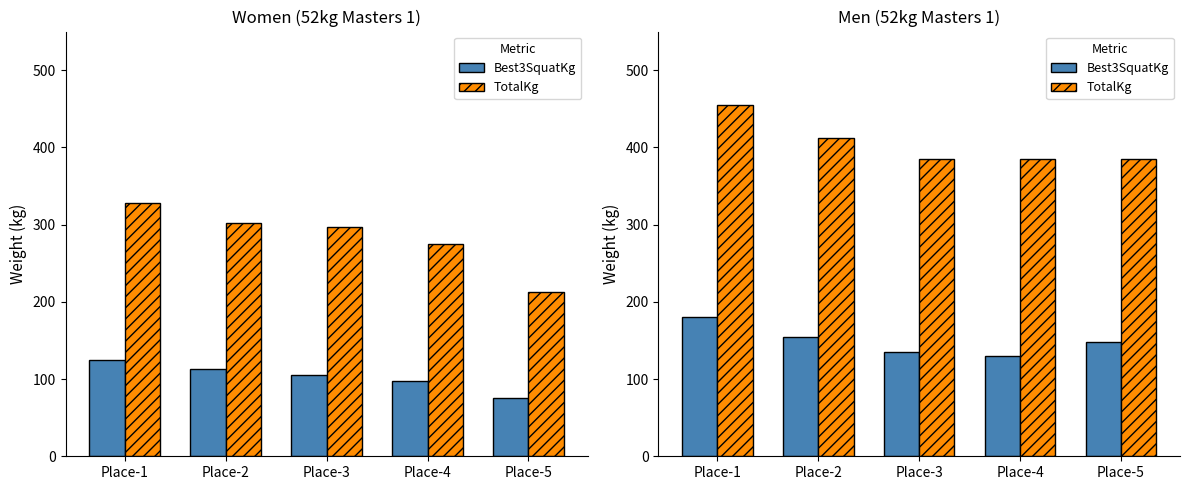

What are all the series names shown in the legend?

Best3SquatKg, TotalKg